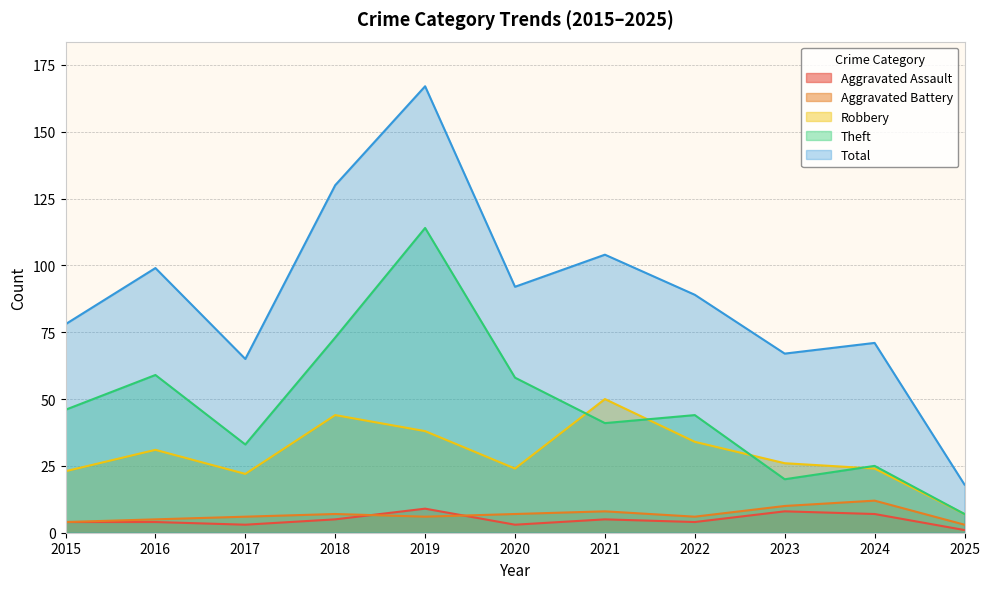

At which category does Total reach its first local valley?

2017